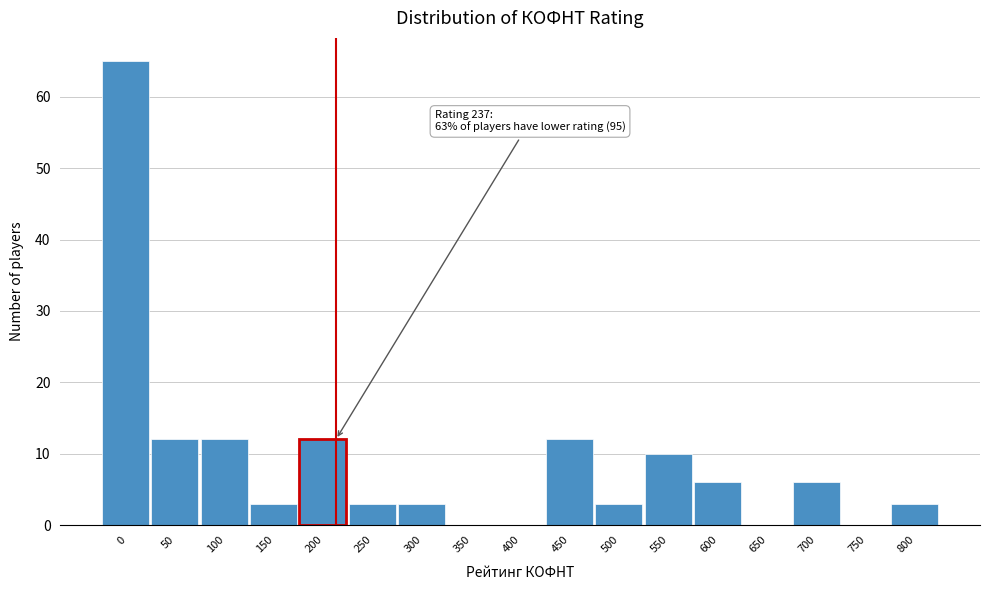

Reading left to right, list all the values displayed in this chart.

0=65	50=12	100=12	150=3	200=12	250=3	300=3	350=0	400=0	450=12	500=3	550=10	600=6	650=0	700=6	750=0	800=3